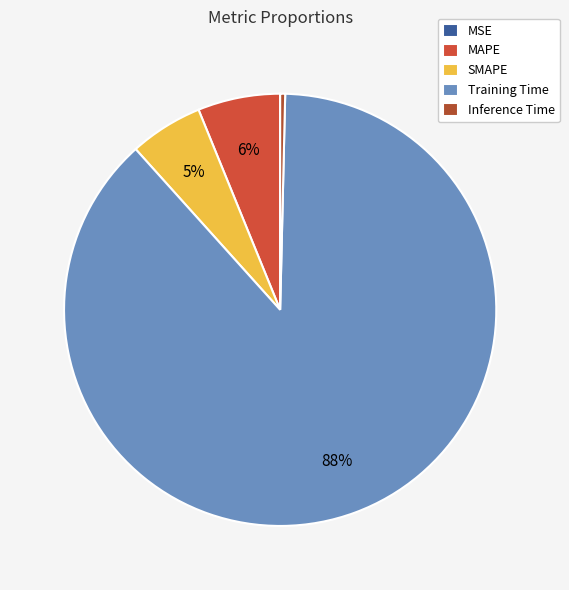

True or false: MAPE accounts for 1% of the total.

False